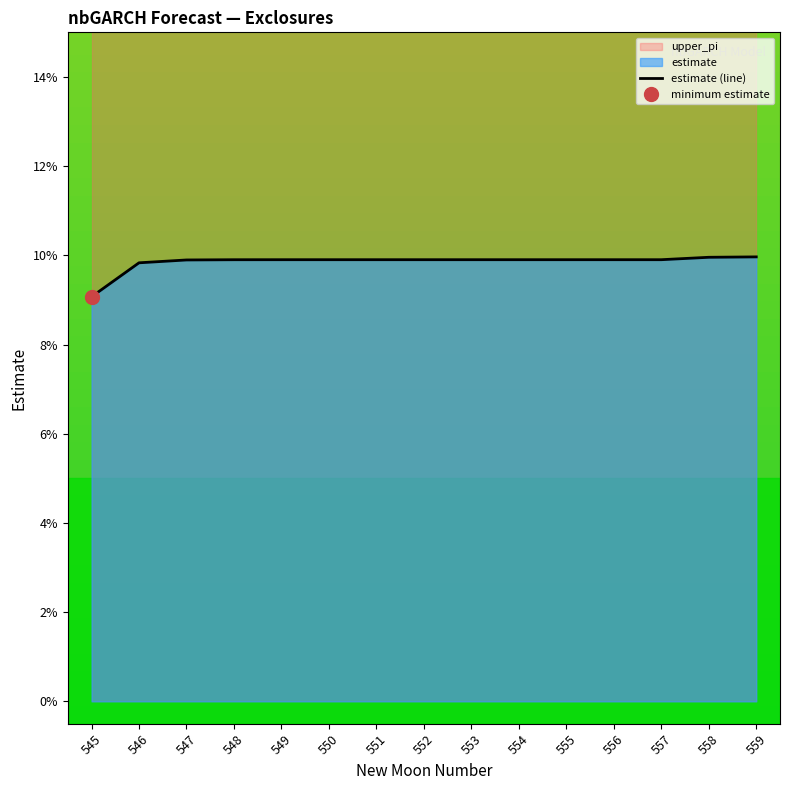

Reading right to left, transcribe all the data shown in this chart.

559=0.1	558=0.1	557=0.1	556=0.1	555=0.1	554=0.1	553=0.1	552=0.1	551=0.1	550=0.1	549=0.1	548=0.1	547=0.1	546=0.1	545=0.1